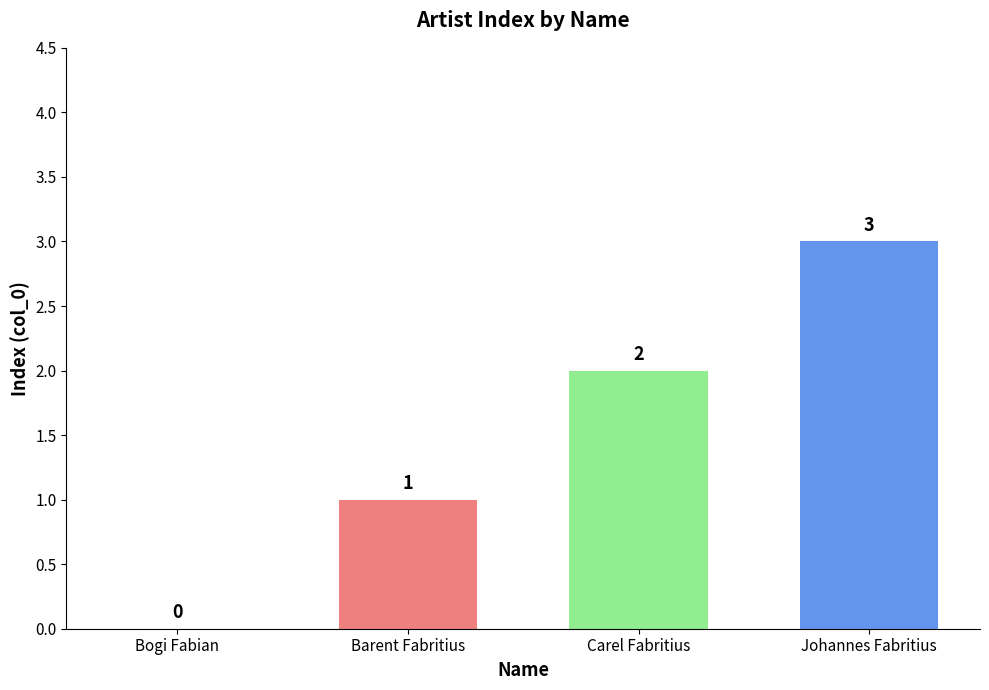

How many data points does each series have?

4